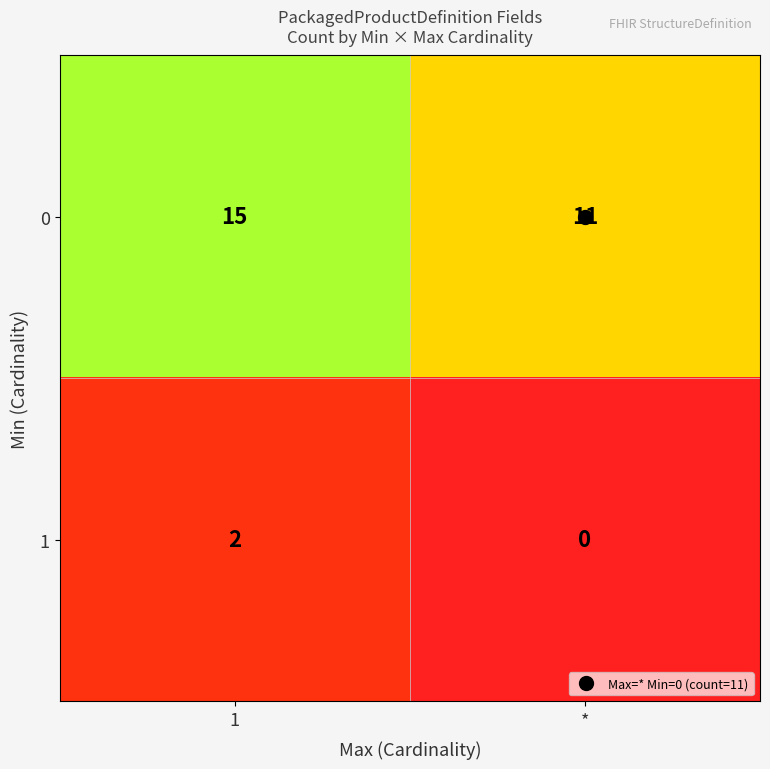

What is the maximum value shown in the chart?

15.0